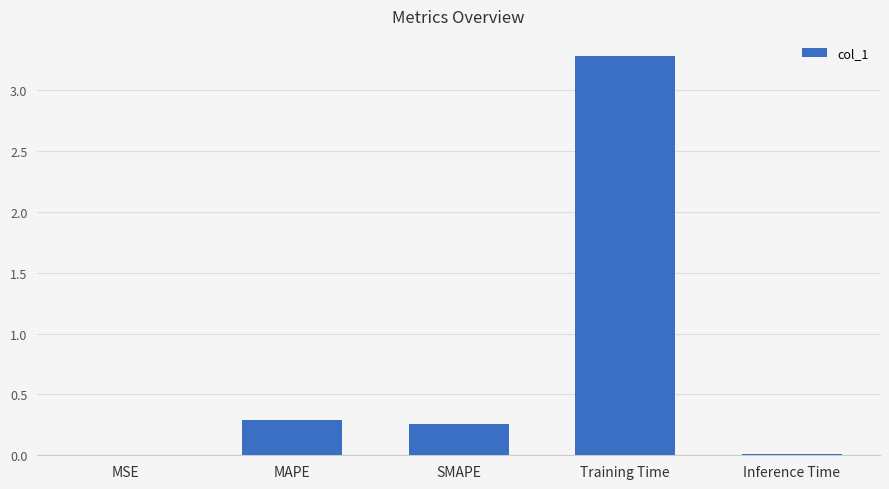

At which category does the chart reach its peak across all series?

Training Time